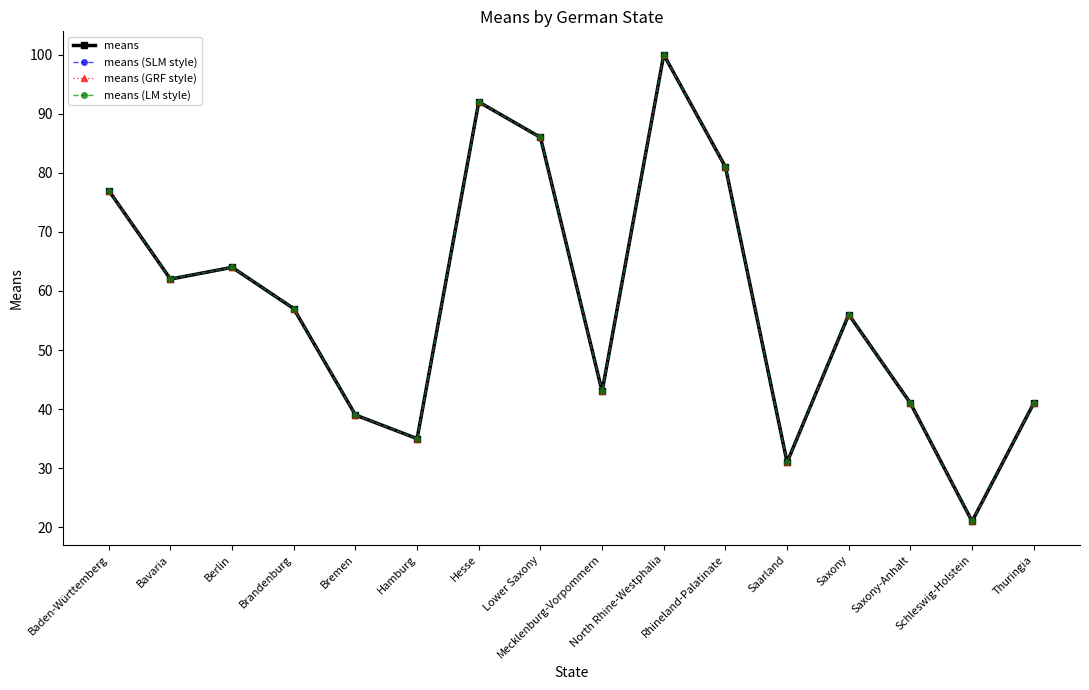

Which series has the largest range (max minus min)?

means